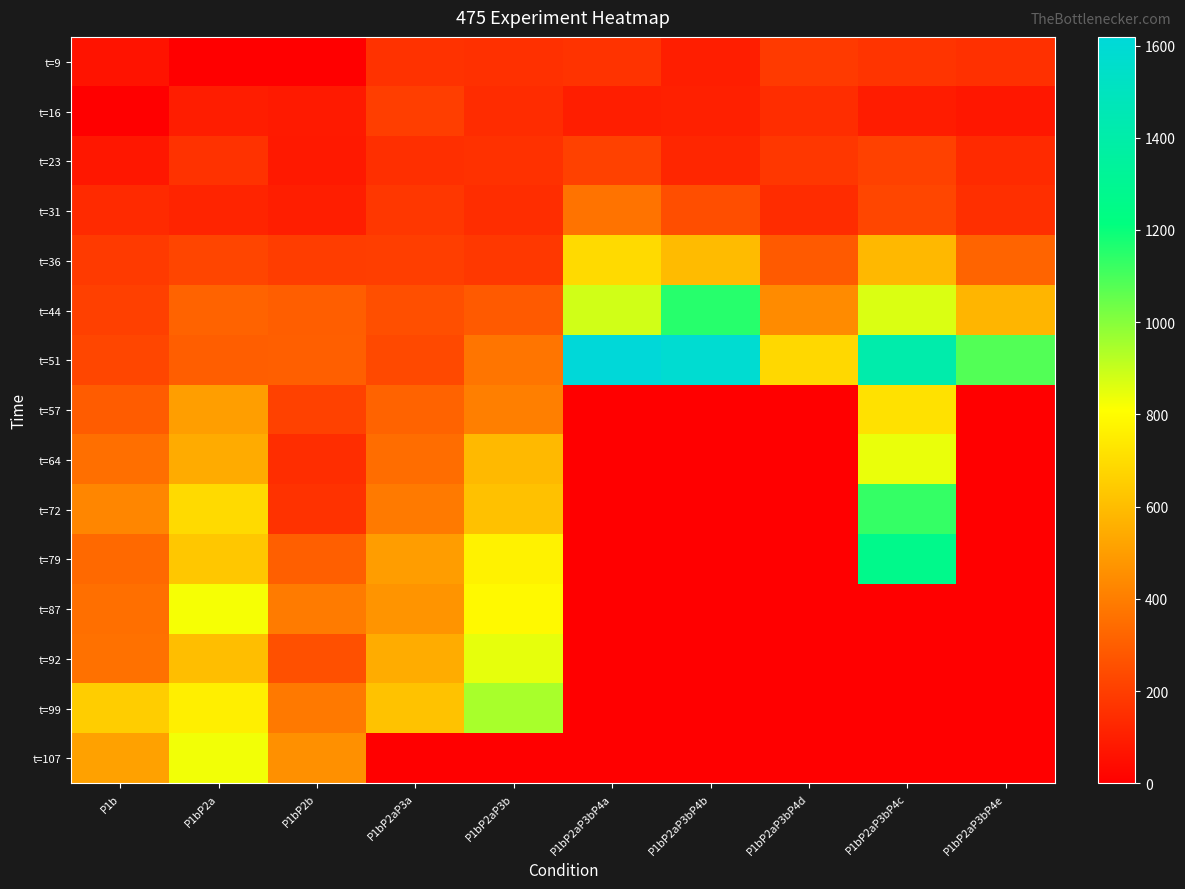

Reading right to left, extract all data points from this chart.

t=9: P1bP2aP3bP4e=155.5	P1bP2aP3bP4c=168.3	P1bP2aP3bP4d=188.6	P1bP2aP3bP4b=100.1	P1bP2aP3bP4a=166.2	P1bP2aP3b=155.7	P1bP2aP3a=163.2	P1bP2b=0.0	P1bP2a=0.0	P1b=63.5
t=16: P1bP2aP3bP4e=77.3	P1bP2aP3bP4c=92.1	P1bP2aP3bP4d=145.4	P1bP2aP3bP4b=107.0	P1bP2aP3bP4a=98.0	P1bP2aP3b=143.3	P1bP2aP3a=201.7	P1bP2b=86.0	P1bP2a=95.1	P1b=0.0
t=23: P1bP2aP3bP4e=138.0	P1bP2aP3bP4c=211.6	P1bP2aP3bP4d=180.2	P1bP2aP3bP4b=123.3	P1bP2aP3bP4a=211.3	P1bP2aP3b=158.5	P1bP2aP3a=152.6	P1bP2b=83.6	P1bP2a=161.9	P1b=78.1
t=31: P1bP2aP3bP4e=153.7	P1bP2aP3bP4c=227.3	P1bP2aP3bP4d=144.1	P1bP2aP3bP4b=251.9	P1bP2aP3bP4a=367.5	P1bP2aP3b=147.8	P1bP2aP3a=180.2	P1bP2b=98.1	P1bP2a=117.2	P1b=137.9
t=36: P1bP2aP3bP4e=322.4	P1bP2aP3bP4c=588.0	P1bP2aP3bP4d=289.3	P1bP2aP3bP4b=594.6	P1bP2aP3bP4a=692.9	P1bP2aP3b=182.8	P1bP2aP3a=202.1	P1bP2b=197.3	P1bP2a=221.5	P1b=188.4
t=44: P1bP2aP3bP4e=577.5	P1bP2aP3bP4c=866.7	P1bP2aP3bP4d=443.1	P1bP2aP3bP4b=1152.6	P1bP2aP3bP4a=883.7	P1bP2aP3b=289.3	P1bP2aP3a=254.4	P1bP2b=302.8	P1bP2a=318.9	P1b=206.9
t=51: P1bP2aP3bP4e=1082.2	P1bP2aP3bP4c=1411.1	P1bP2aP3bP4d=687.6	P1bP2aP3bP4b=1583.2	P1bP2aP3bP4a=1618.7	P1bP2aP3b=373.1	P1bP2aP3a=234.4	P1bP2b=304.7	P1bP2a=302.2	P1b=227.3
t=57: P1bP2aP3bP4e=0.0	P1bP2aP3bP4c=715.1	P1bP2aP3bP4d=0.0	P1bP2aP3bP4b=0.0	P1bP2aP3bP4a=0.0	P1bP2aP3b=407.4	P1bP2aP3a=317.3	P1bP2b=210.0	P1bP2a=505.1	P1b=297.0
t=64: P1bP2aP3bP4e=0.0	P1bP2aP3bP4c=841.6	P1bP2aP3bP4d=0.0	P1bP2aP3bP4b=0.0	P1bP2aP3bP4a=0.0	P1bP2aP3b=589.1	P1bP2aP3a=349.0	P1bP2b=147.5	P1bP2a=545.5	P1b=356.5
t=72: P1bP2aP3bP4e=0.0	P1bP2aP3bP4c=1130.8	P1bP2aP3bP4d=0.0	P1bP2aP3bP4b=0.0	P1bP2aP3bP4a=0.0	P1bP2aP3b=614.0	P1bP2aP3a=388.9	P1bP2b=164.3	P1bP2a=692.5	P1b=428.8
t=79: P1bP2aP3bP4e=0.0	P1bP2aP3bP4c=1265.8	P1bP2aP3bP4d=0.0	P1bP2aP3bP4b=0.0	P1bP2aP3bP4a=0.0	P1bP2aP3b=770.6	P1bP2aP3a=500.5	P1bP2b=306.2	P1bP2a=633.2	P1b=337.9
t=87: P1bP2aP3bP4e=0.0	P1bP2aP3bP4c=0.0	P1bP2aP3bP4d=0.0	P1bP2aP3bP4b=0.0	P1bP2aP3bP4a=0.0	P1bP2aP3b=791.8	P1bP2aP3a=471.9	P1bP2b=394.5	P1bP2a=822.2	P1b=354.6
t=92: P1bP2aP3bP4e=0.0	P1bP2aP3bP4c=0.0	P1bP2aP3bP4d=0.0	P1bP2aP3bP4b=0.0	P1bP2aP3bP4a=0.0	P1bP2aP3b=849.5	P1bP2aP3a=548.9	P1bP2b=256.1	P1bP2a=605.4	P1b=361.9
t=99: P1bP2aP3bP4e=0.0	P1bP2aP3bP4c=0.0	P1bP2aP3bP4d=0.0	P1bP2aP3bP4b=0.0	P1bP2aP3bP4a=0.0	P1bP2aP3b=945.6	P1bP2aP3a=618.1	P1bP2b=388.5	P1bP2a=759.6	P1b=654.1
t=107: P1bP2aP3bP4e=0.0	P1bP2aP3bP4c=0.0	P1bP2aP3bP4d=0.0	P1bP2aP3bP4b=0.0	P1bP2aP3bP4a=0.0	P1bP2aP3b=0.0	P1bP2aP3a=0.0	P1bP2b=460.3	P1bP2a=828.7	P1b=514.2